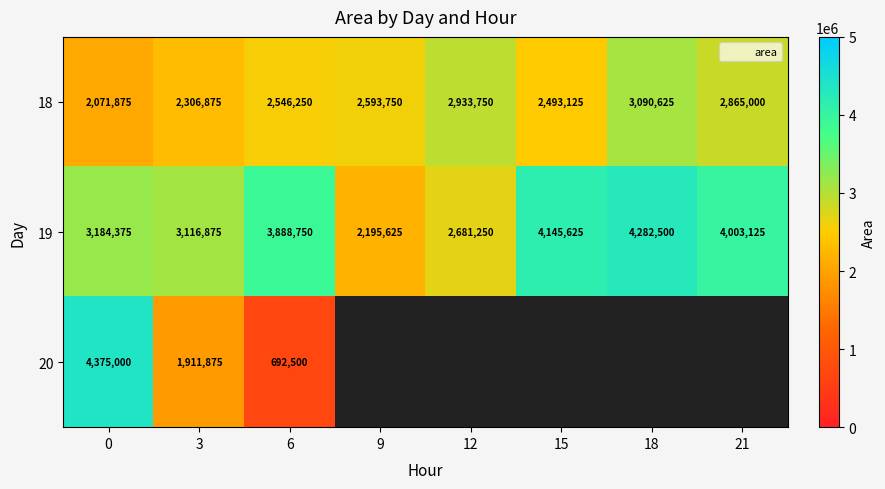

List the labels in order of 19 value, largest first.

18, 15, 21, 6, 0, 3, 12, 9